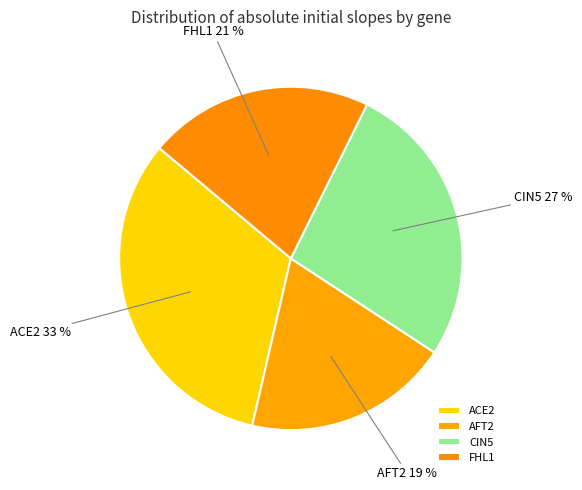

True or false: ACE2 accounts for 45% of the total.

False